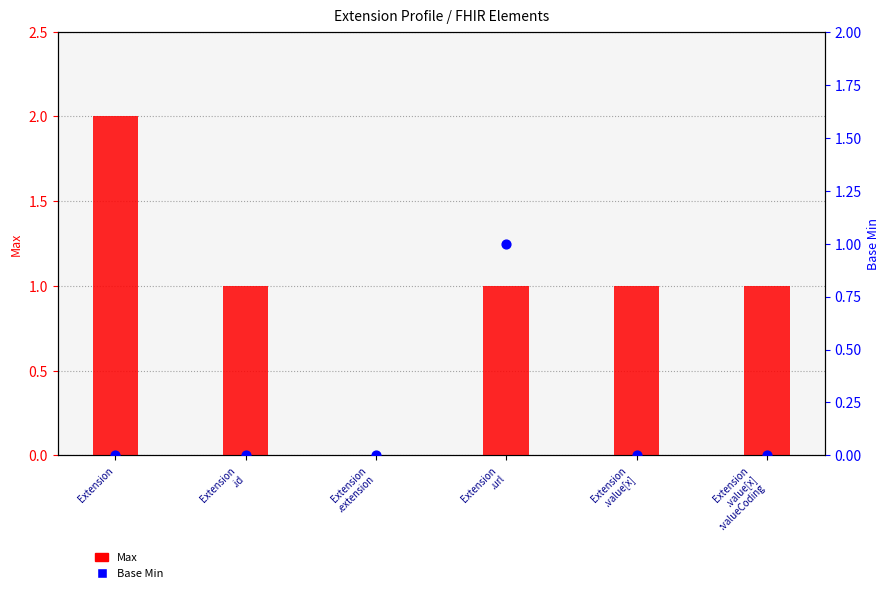

Which series has the largest total across all categories?

Max (display capped)